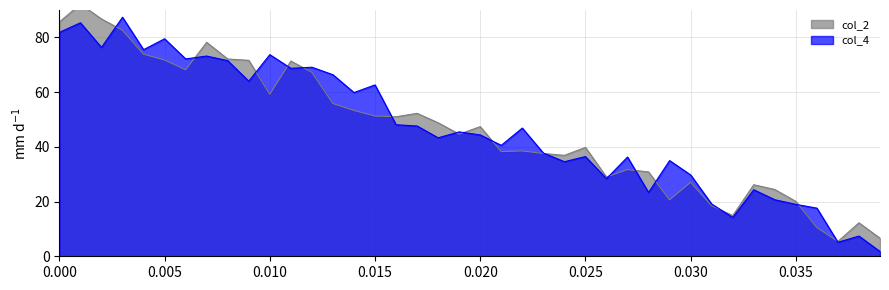

Rank the series by their average value, from highest to lowest.

col_4, col_2